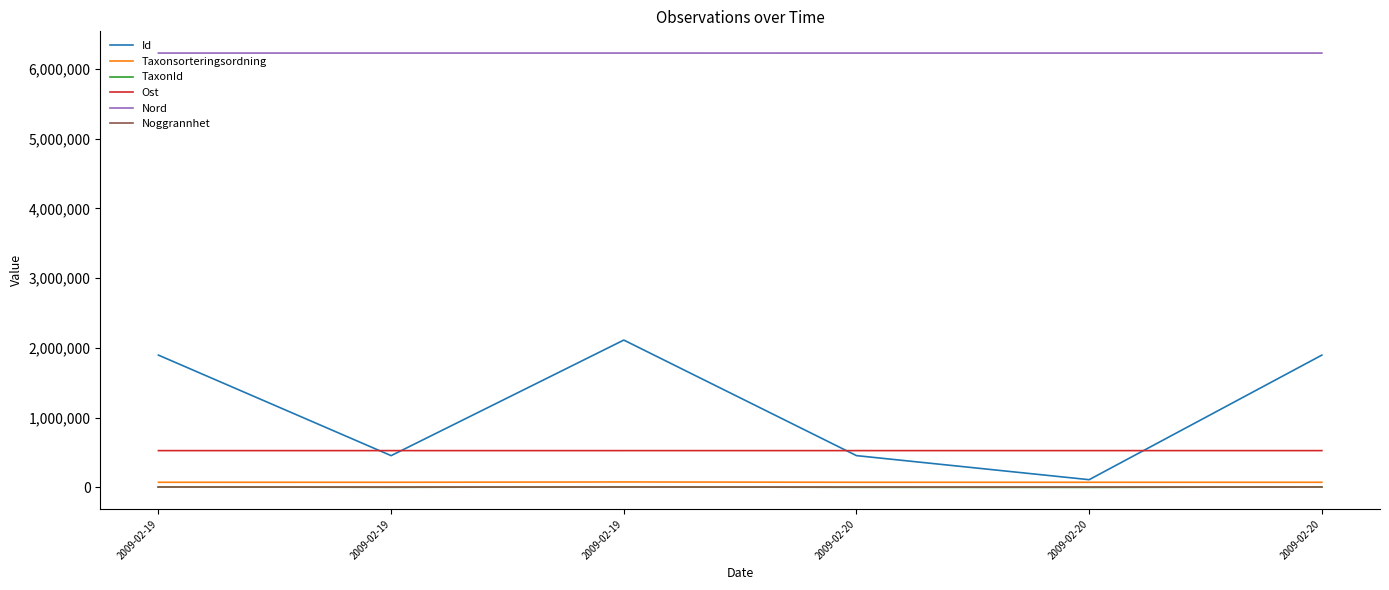

True or false: Taxonsorteringsordning and TaxonId intersect in this chart.

False